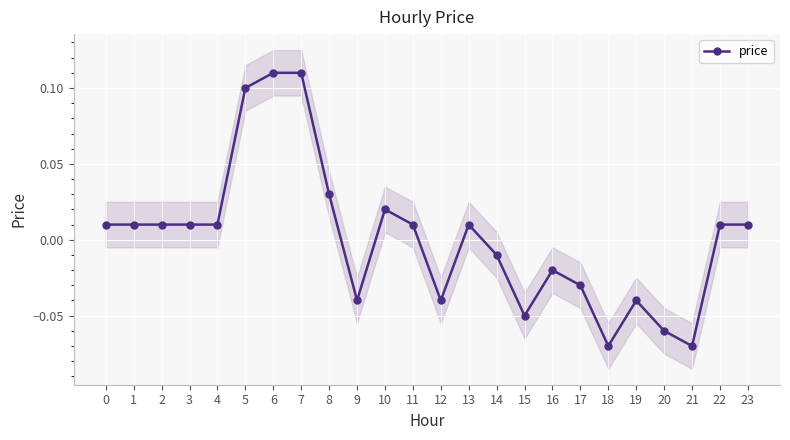

Where is the first local minimum?

9